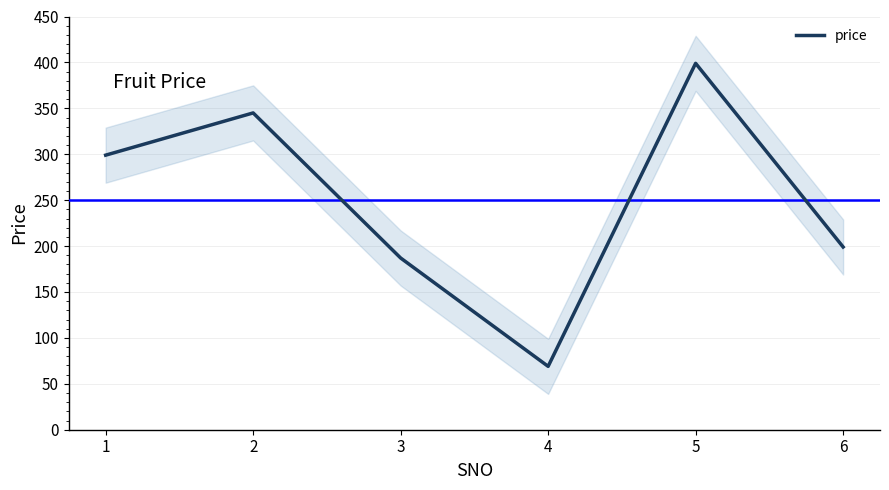

Rank the categories by value from lowest to highest.

4, 3, 6, 1, 2, 5